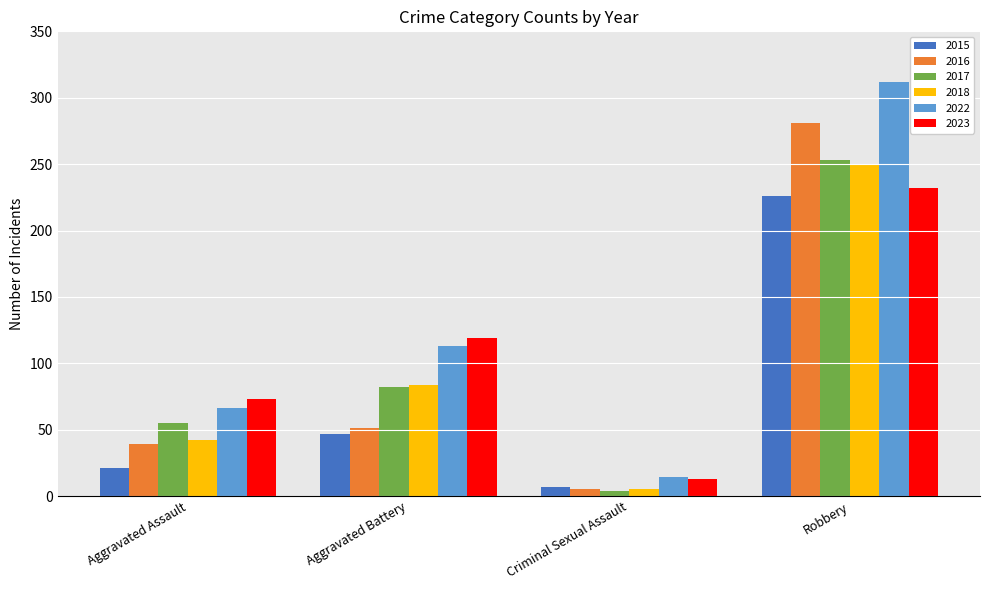

List the labels in order of 2023 value, largest first.

Robbery, Aggravated Battery, Aggravated Assault, Criminal Sexual Assault